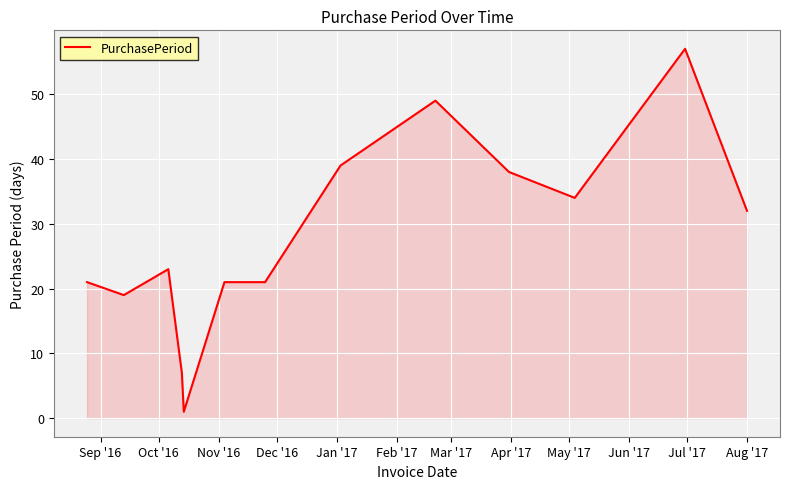

What is the average value?

28